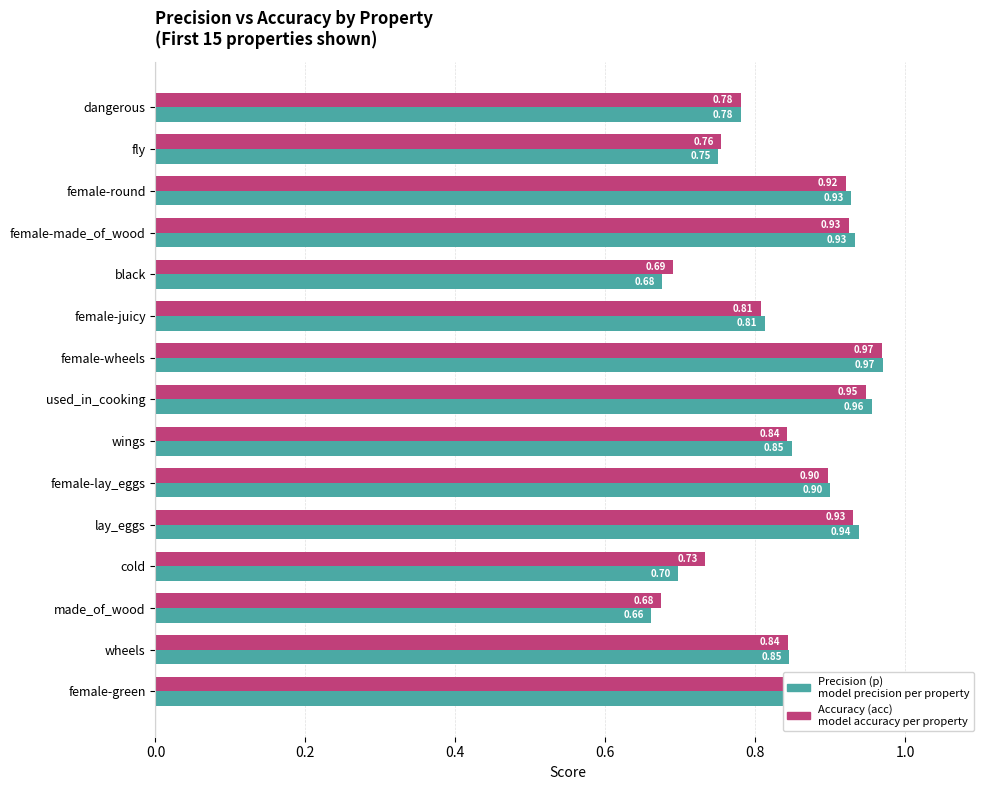

At which category is the sum across all series the highest?

female-wheels